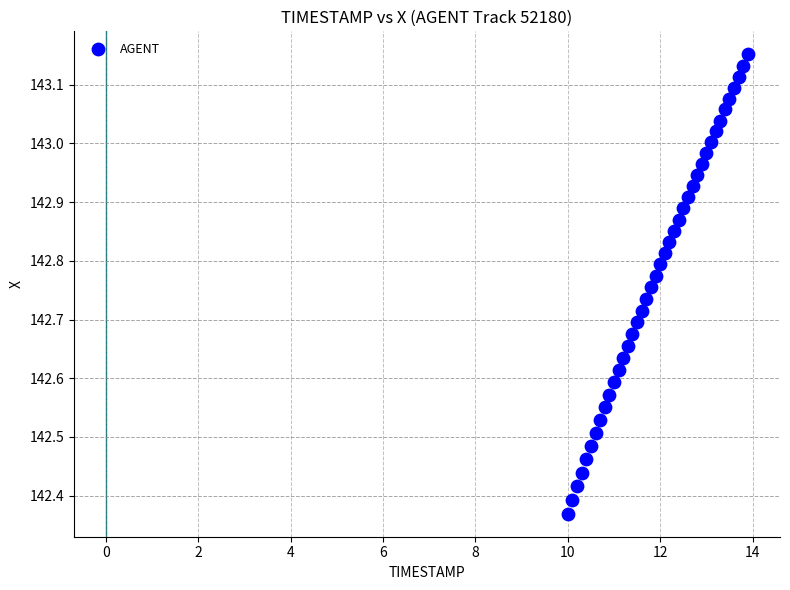

What is the range of Y values (max minus min)?

0.8